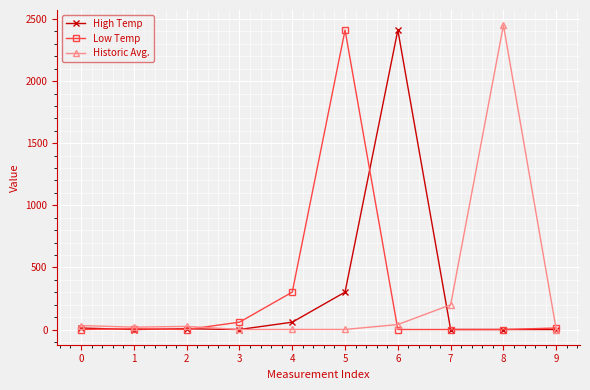

What is the greatest value displayed?

2450.0